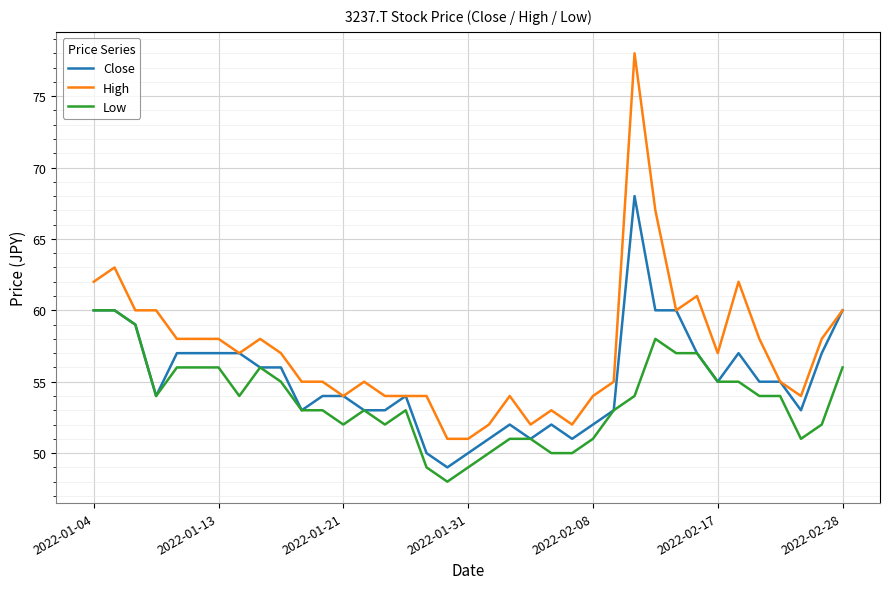

True or false: Low and High cross at least once.

False